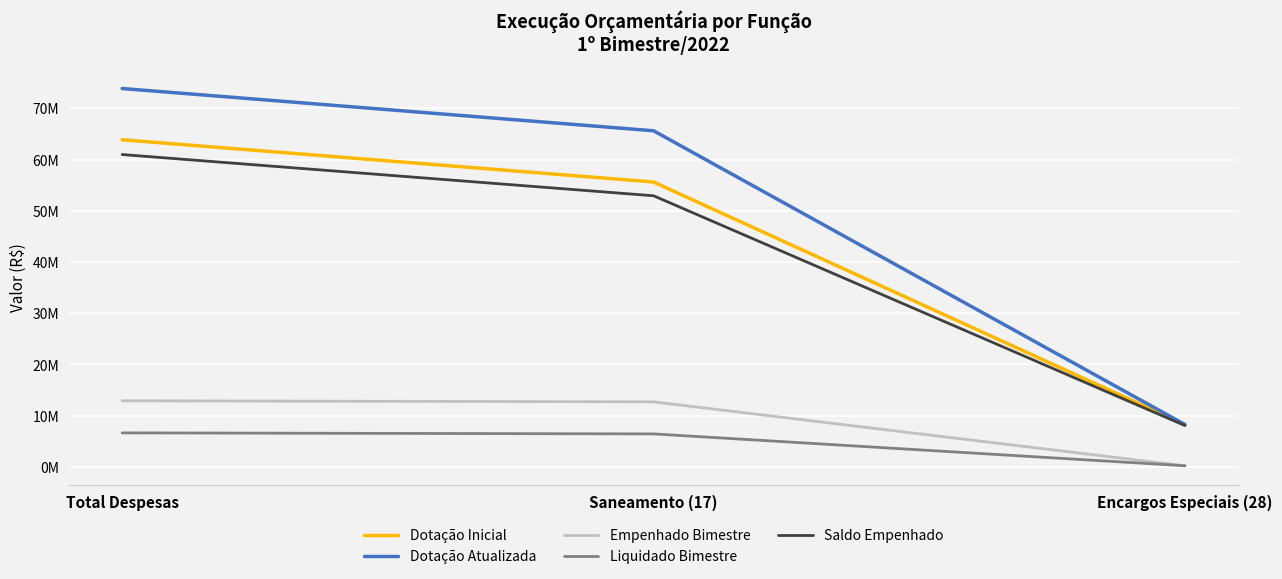

What is the label of the 2nd point from the left?

Saneamento (17)